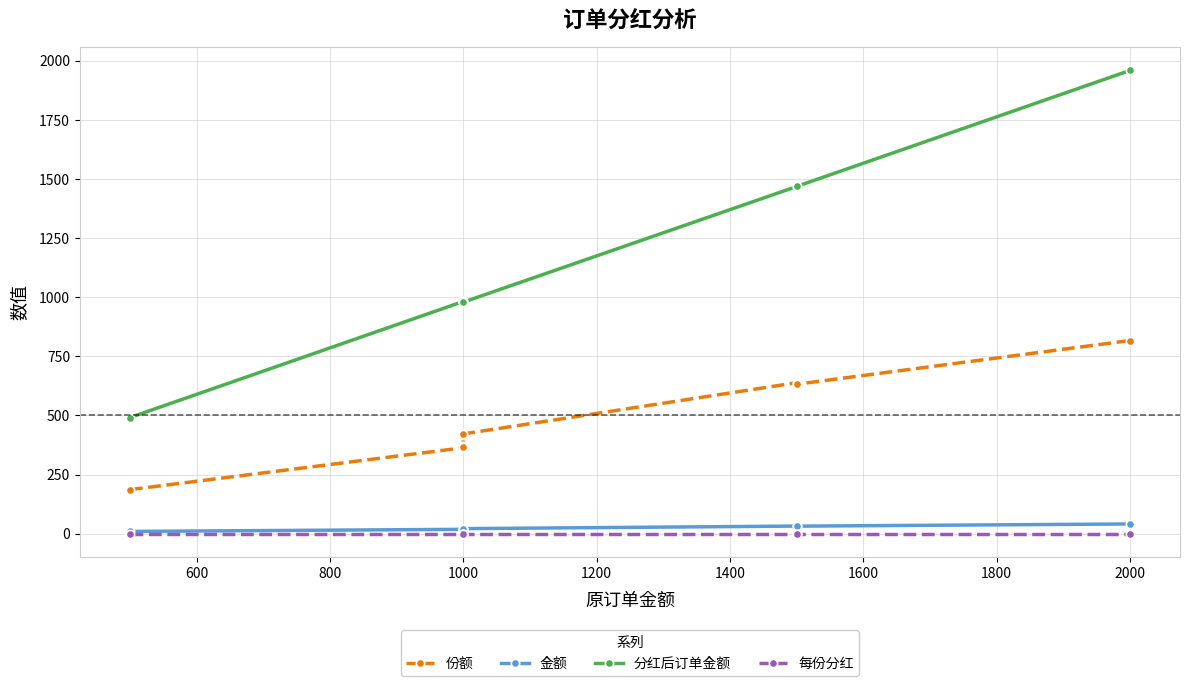

In 分红后订单金额, how many points are higher than both neighbors (excluding endpoints)?

2